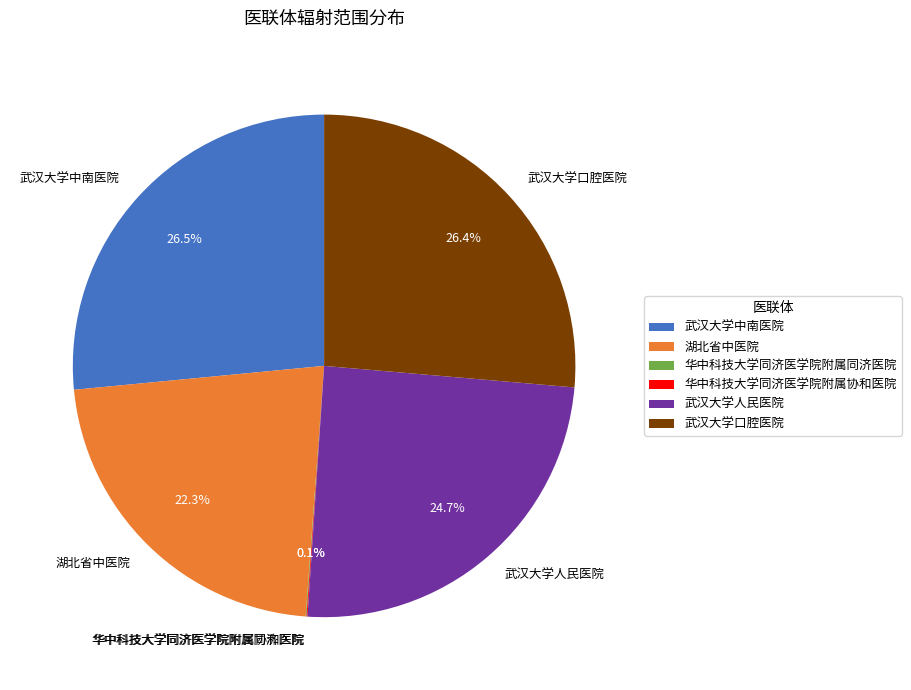

Does any single category account for the majority?

No